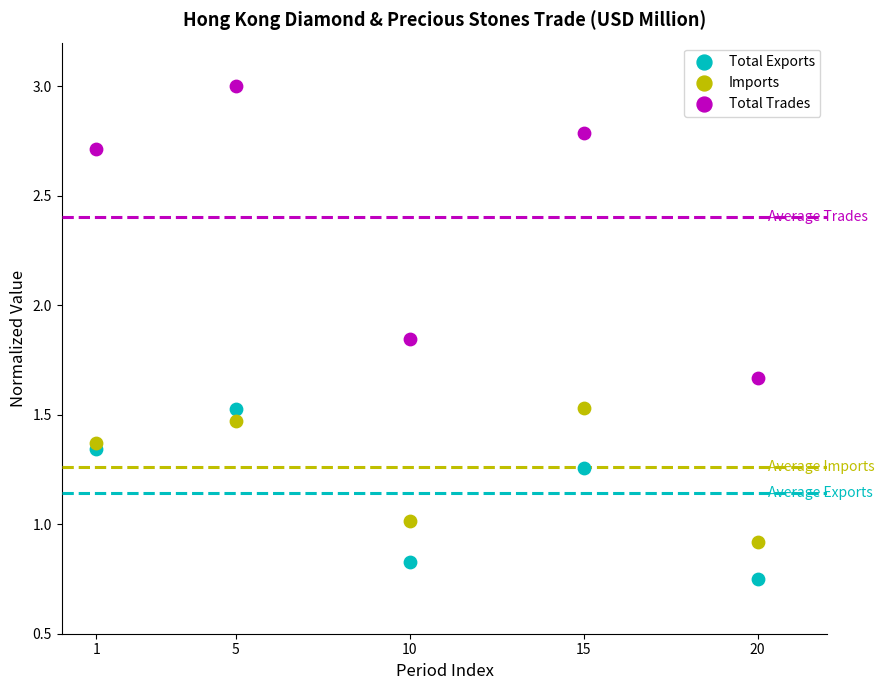

Across all data points, what is the range of X values (max minus min)?

19.0